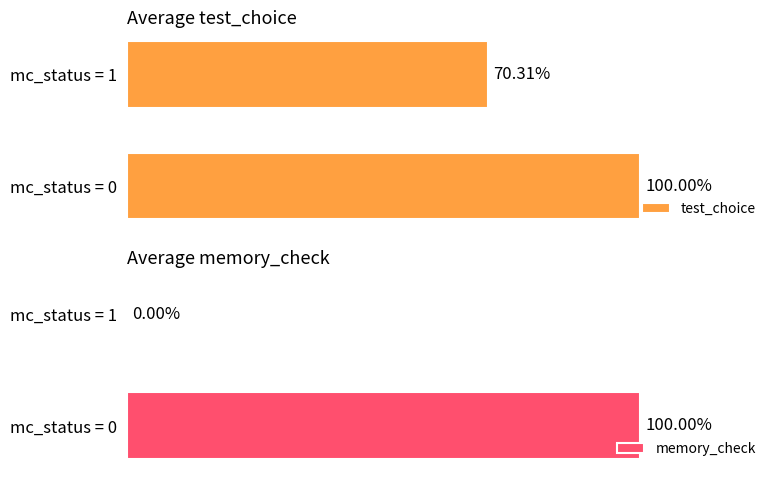

True or false: test_choice has a value of 0.4 at mc_status = 0.

False